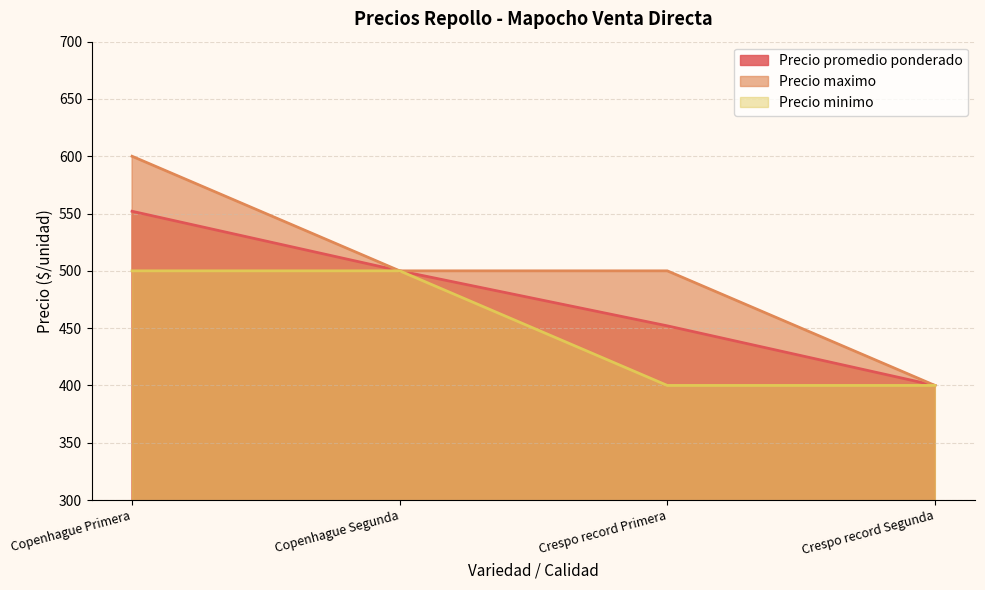

True or false: Precio promedio ponderado has a value of 230 at Crespo record Segunda.

False